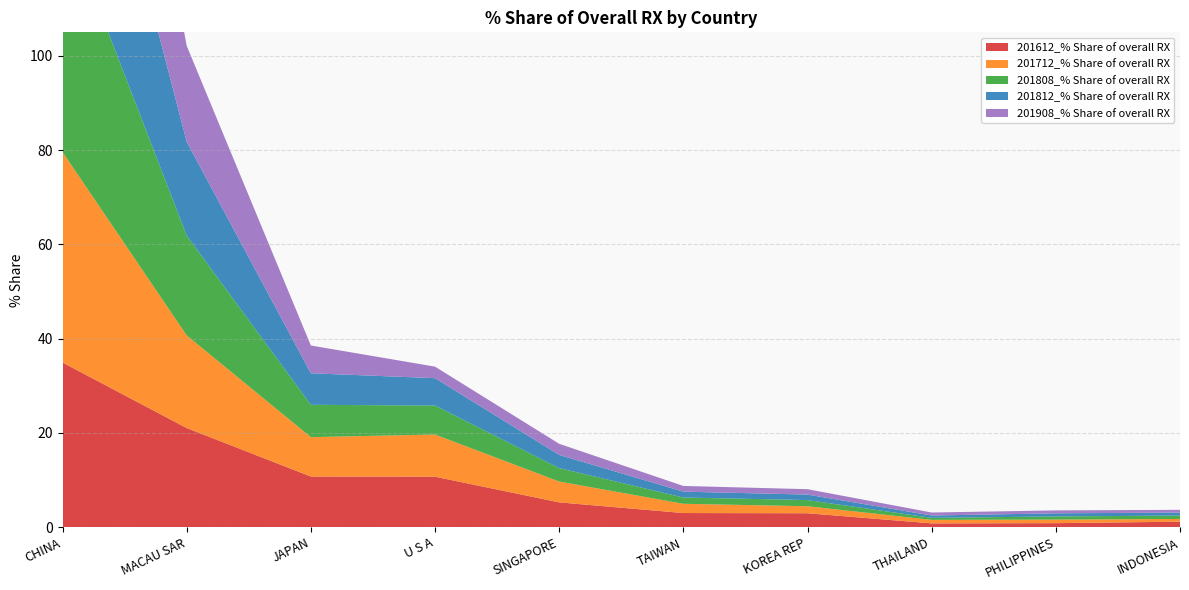

Reading left to right, what are all the values shown in this chart?

201612_% Share of overall RX: CHINA=34.9	MACAU SAR=21.0	JAPAN=10.7	U S A=10.7	SINGAPORE=5.3	TAIWAN=3.0	KOREA REP=3.0	THAILAND=0.8	PHILIPPINES=0.9	INDONESIA=1.2
201712_% Share of overall RX: CHINA=44.7	MACAU SAR=19.7	JAPAN=8.4	U S A=8.9	SINGAPORE=4.4	TAIWAN=2.0	KOREA REP=1.5	THAILAND=0.7	PHILIPPINES=0.8	INDONESIA=0.6
201808_% Share of overall RX: CHINA=50.5	MACAU SAR=21.2	JAPAN=6.9	U S A=6.2	SINGAPORE=2.8	TAIWAN=1.3	KOREA REP=1.3	THAILAND=0.4	PHILIPPINES=0.7	INDONESIA=0.7
201812_% Share of overall RX: CHINA=53.2	MACAU SAR=19.9	JAPAN=6.7	U S A=5.8	SINGAPORE=2.8	TAIWAN=1.2	KOREA REP=1.2	THAILAND=0.5	PHILIPPINES=0.7	INDONESIA=0.6
201908_% Share of overall RX: CHINA=60.2	MACAU SAR=20.4	JAPAN=5.9	U S A=2.4	SINGAPORE=2.4	TAIWAN=1.2	KOREA REP=1.1	THAILAND=0.6	PHILIPPINES=0.6	INDONESIA=0.6